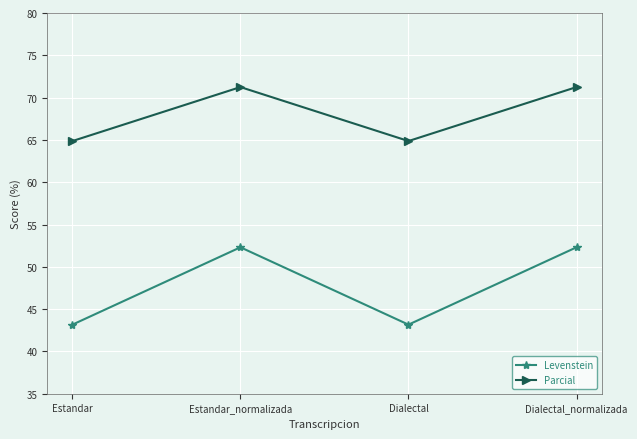

At which label does Levenstein first exceed 52?

Estandar_normalizada